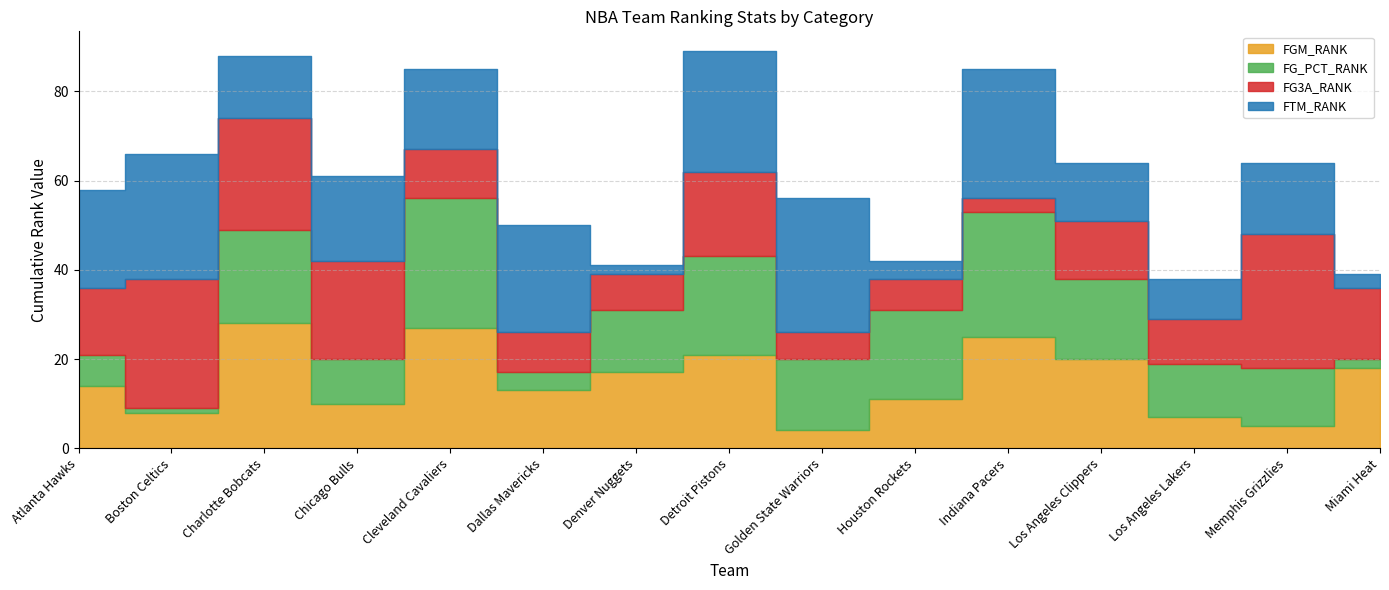

At which label is FG3A_RANK closest to 16?

Miami Heat